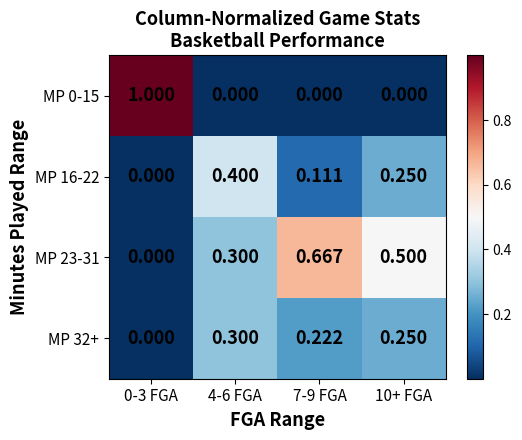

Is the value of MP 16-22 at 4-6 FGA greater than the value of MP 32+ at 0-3 FGA?

Yes